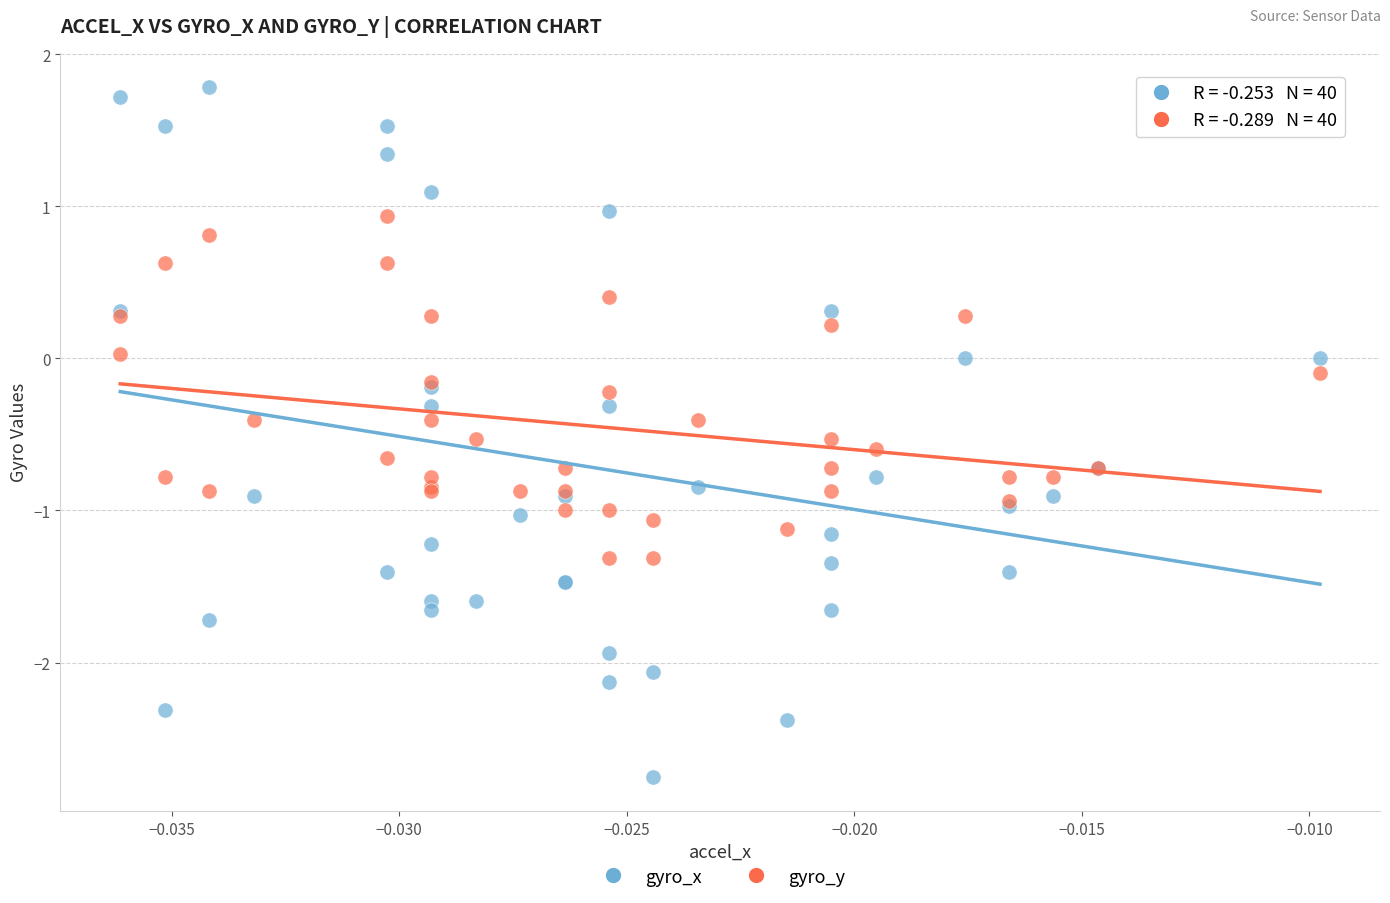

Which series contains the lowest Y value?

gyro_x